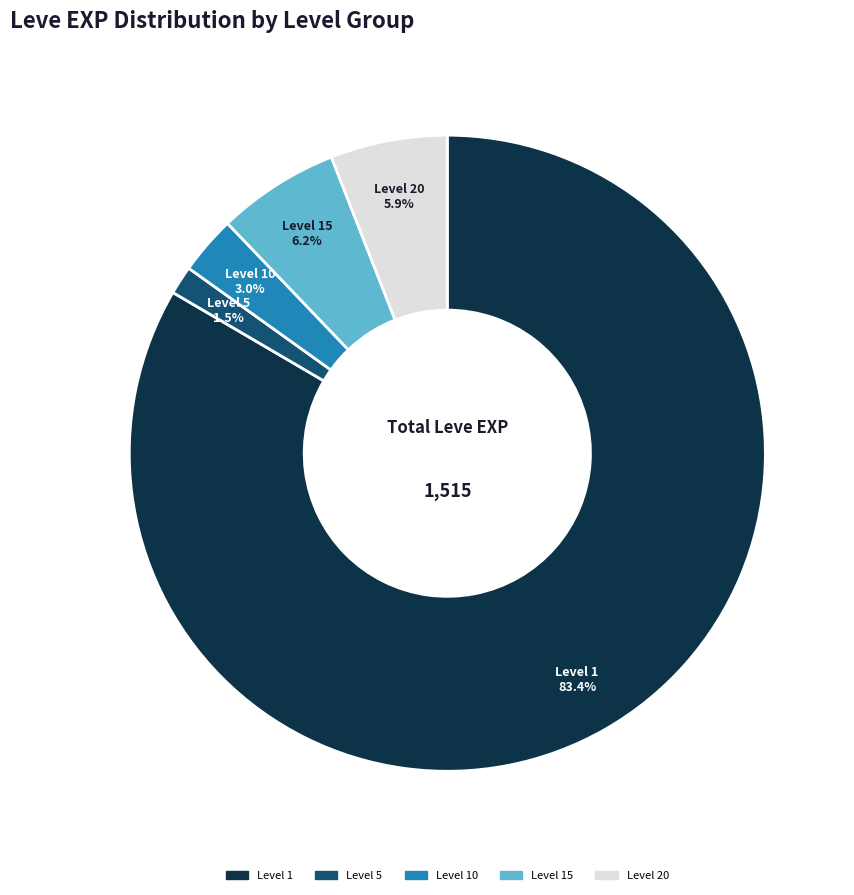

Is there any slice that represents more than half of the pie?

Yes